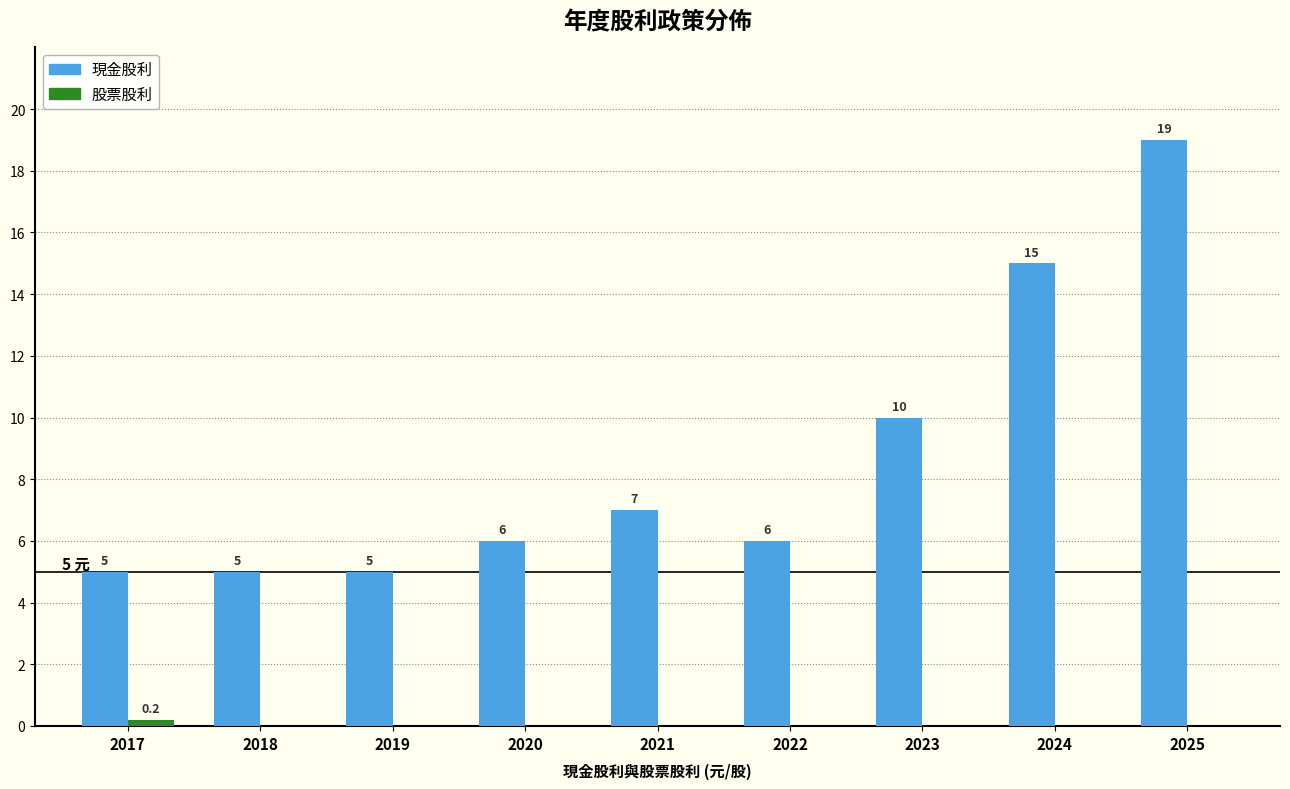

The 現金股利 series shows 6.0 at 2020. True or false?

True